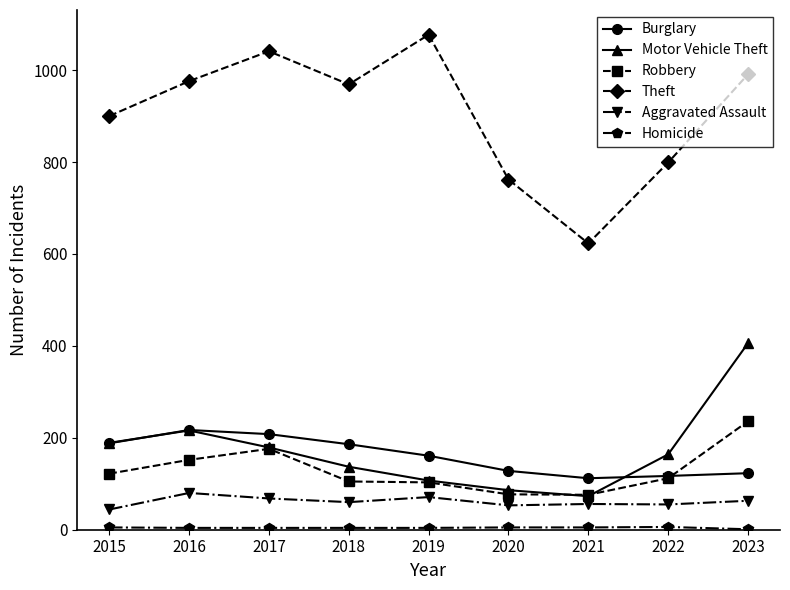

How many lines are shown in the chart?

6